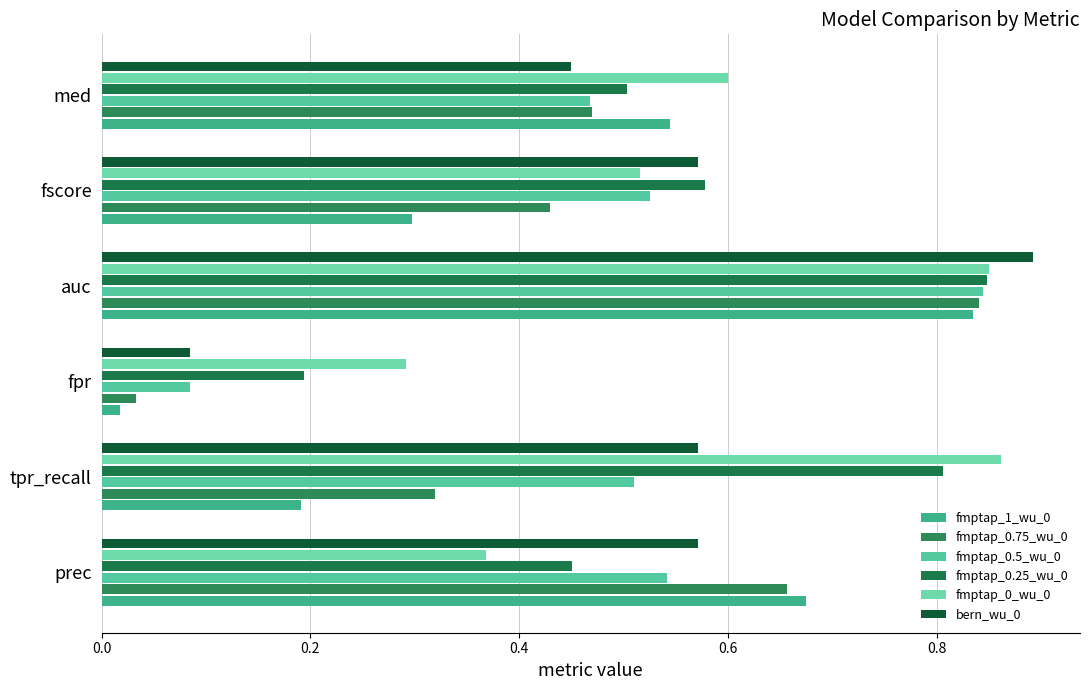

What is the value of the fmptap_0.75_wu_0 bar at the 2nd from the left?

0.3